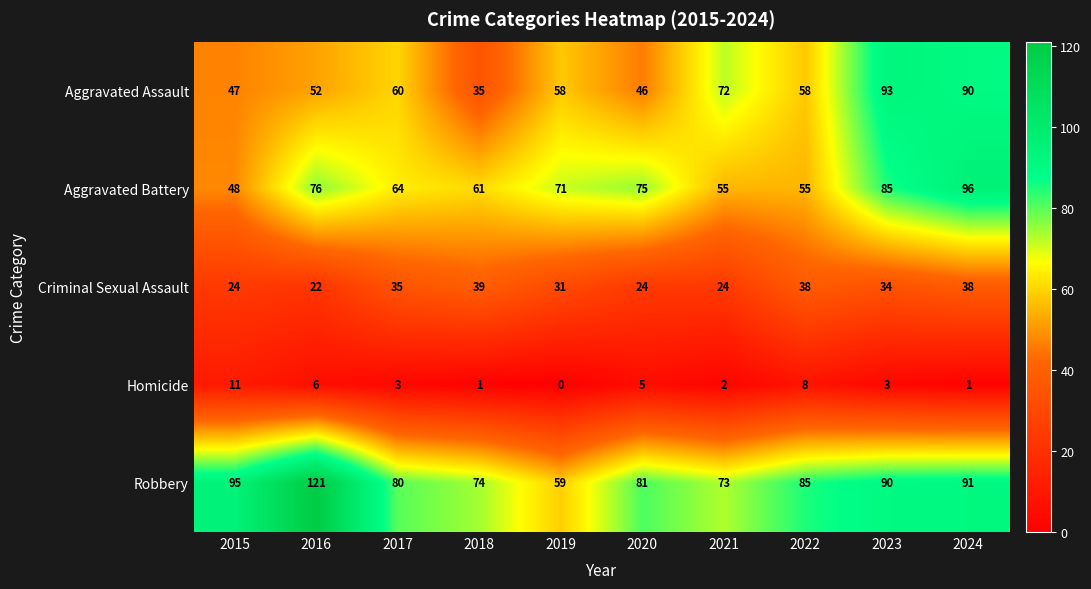

Which category has the lowest value across all series?

2019